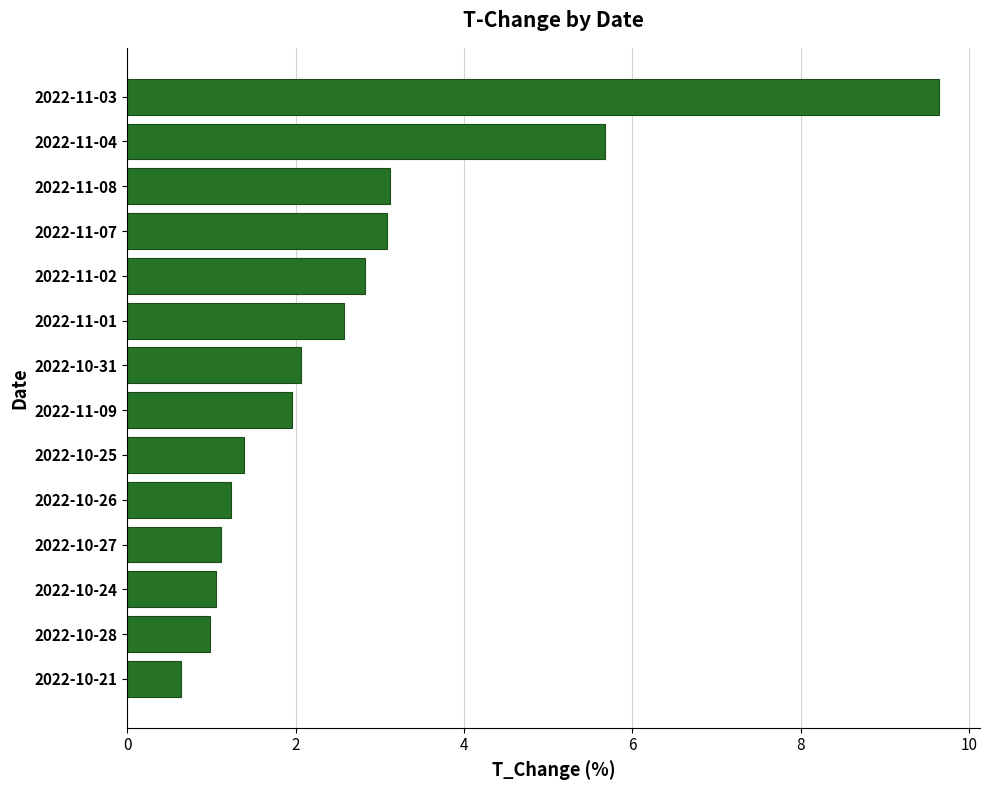

What is the average value?

2.7